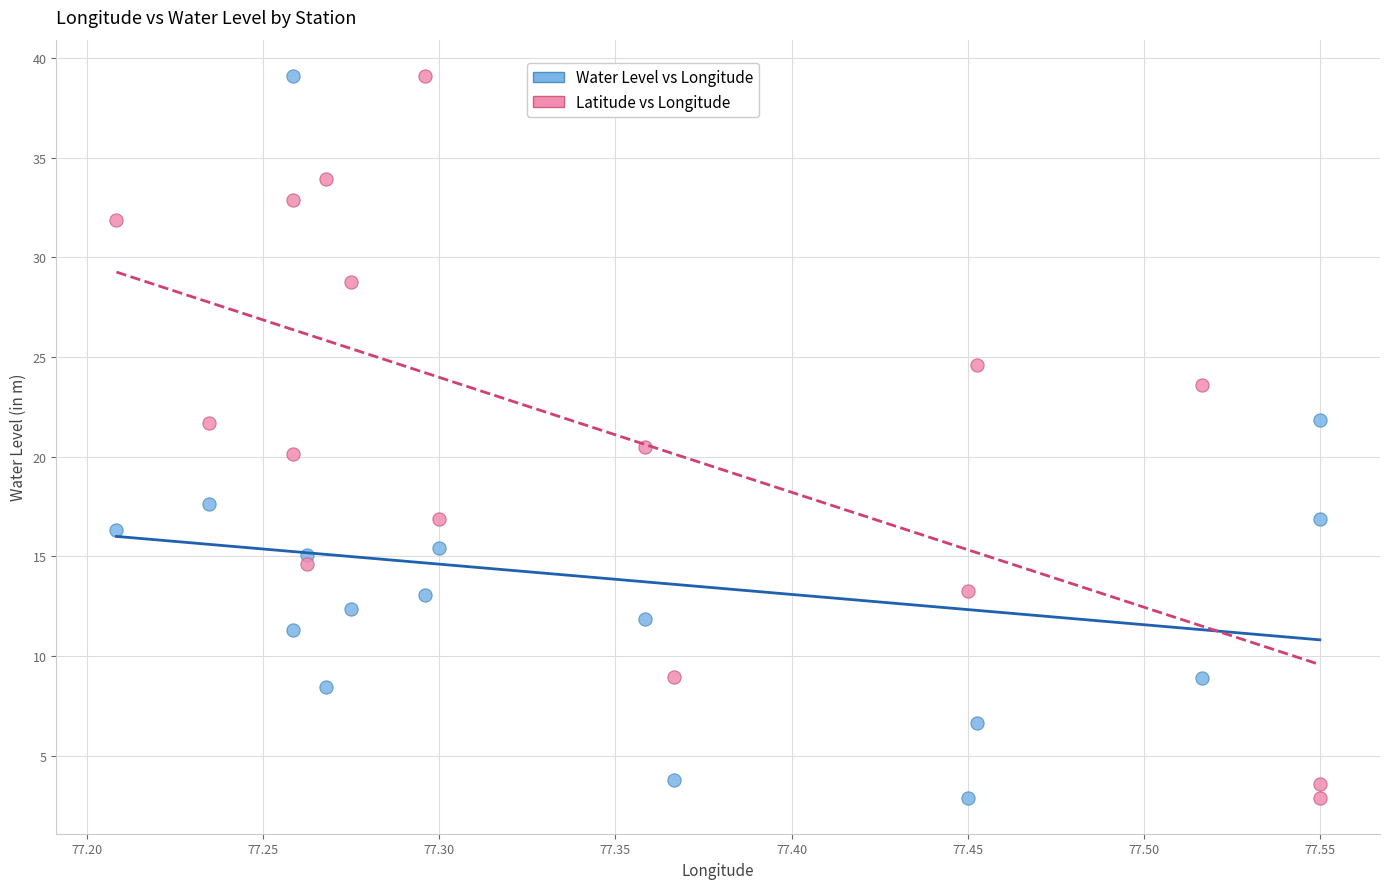

Across all data points, what is the range of Y values (max minus min)?

36.2